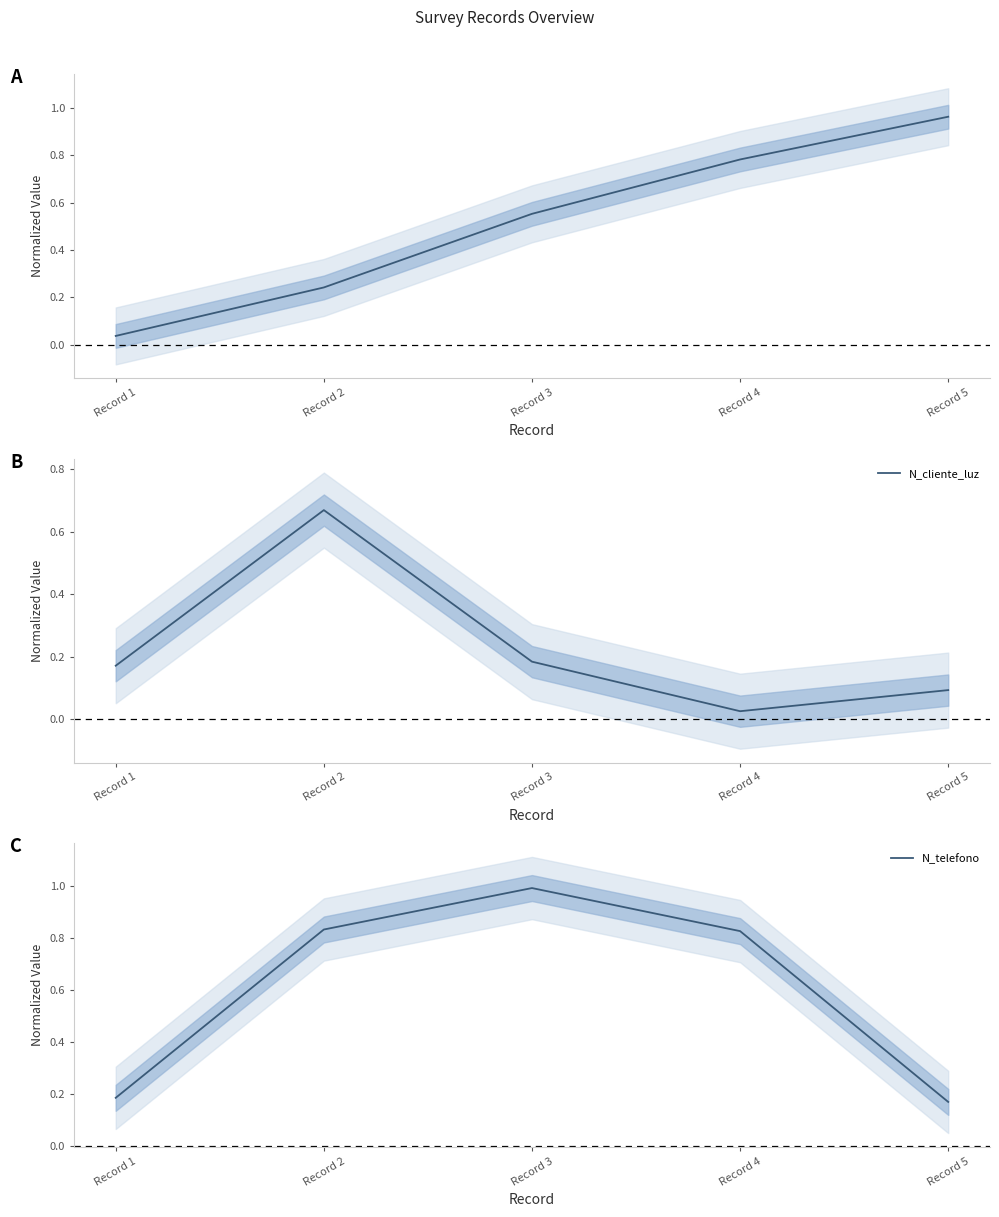

The value of N_cliente_luz at Record 3 is 0.1. True or false?

False